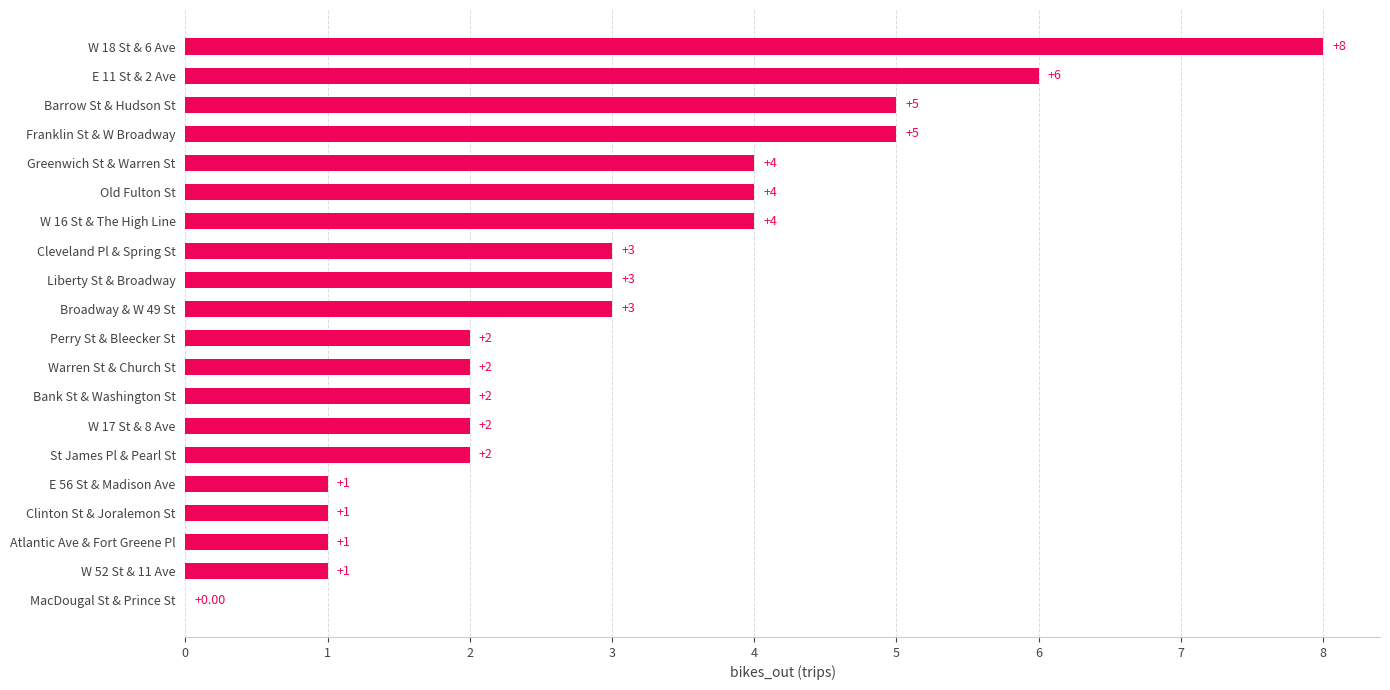

What is the ratio of the value at St James Pl & Pearl St to the value at W 52 St & 11 Ave?

2.0